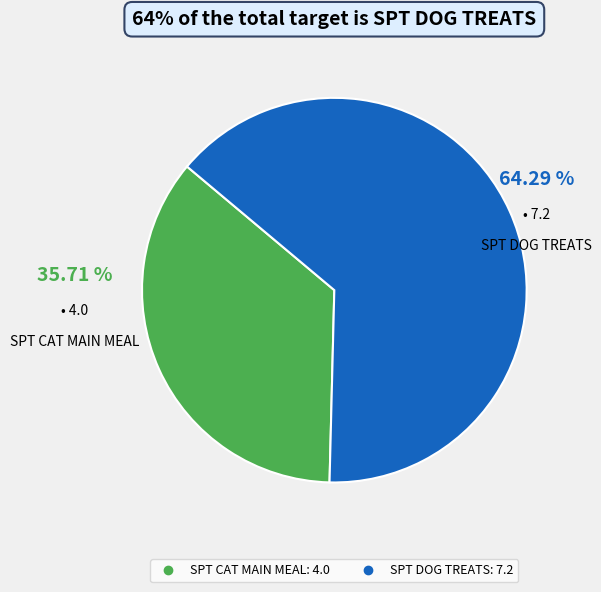

Between SPT DOG TREATS and SPT CAT MAIN MEAL, which is larger?

SPT DOG TREATS